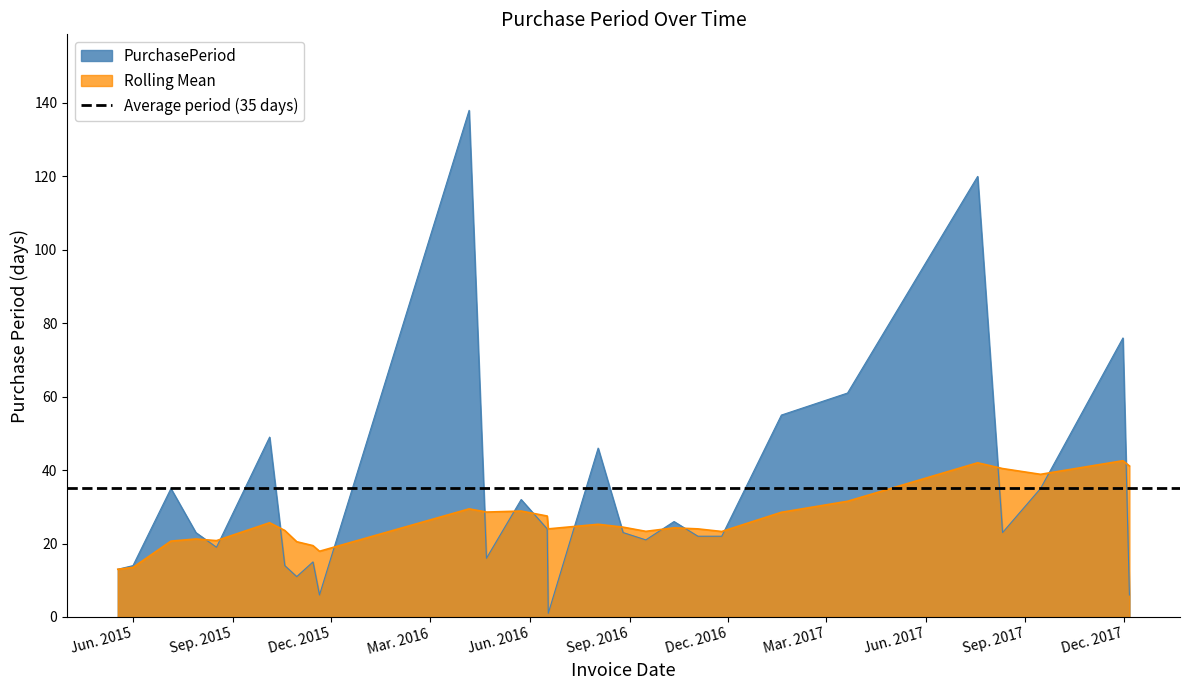

Rank the series by their average value, from lowest to highest.

Rolling Mean, PurchasePeriod